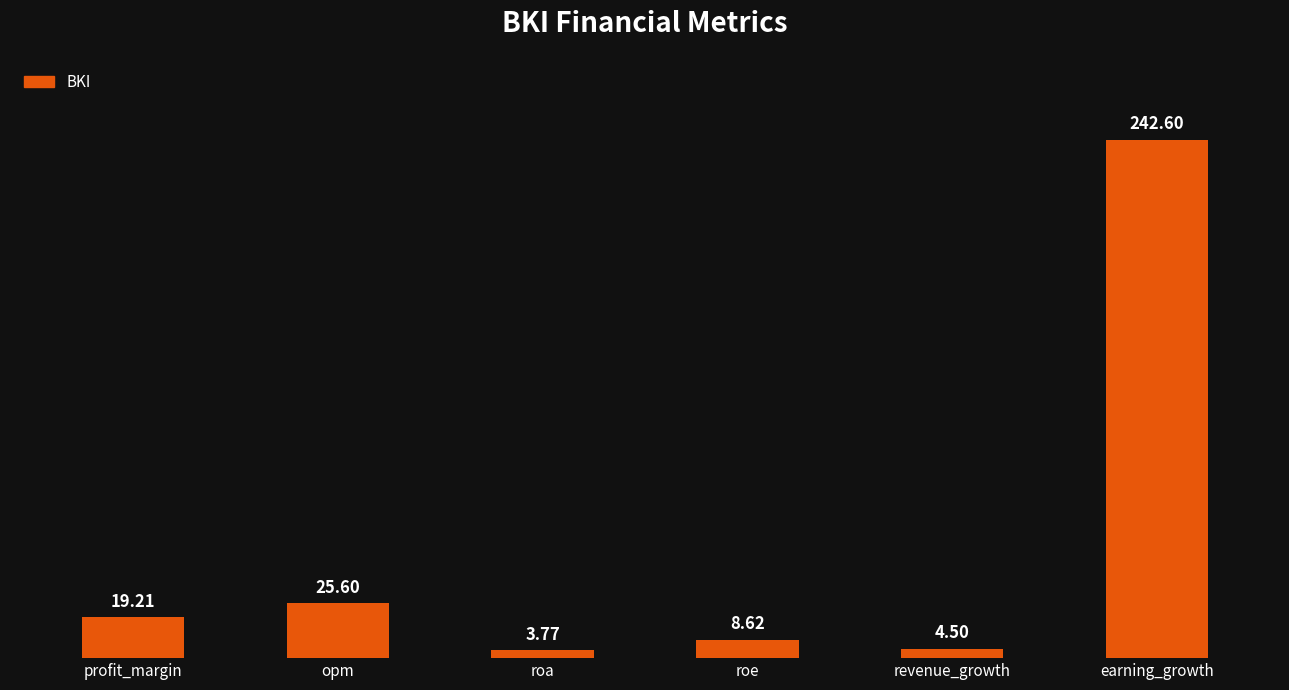

What is the value of the 1st bar from the left?

19.2